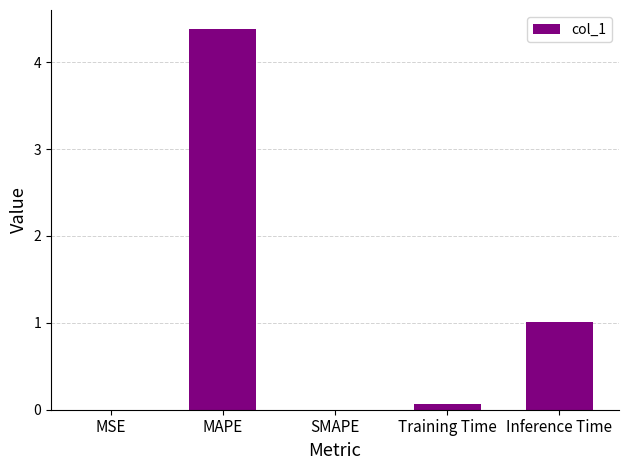

Is it true that the value at Inference Time is 1.0?

True